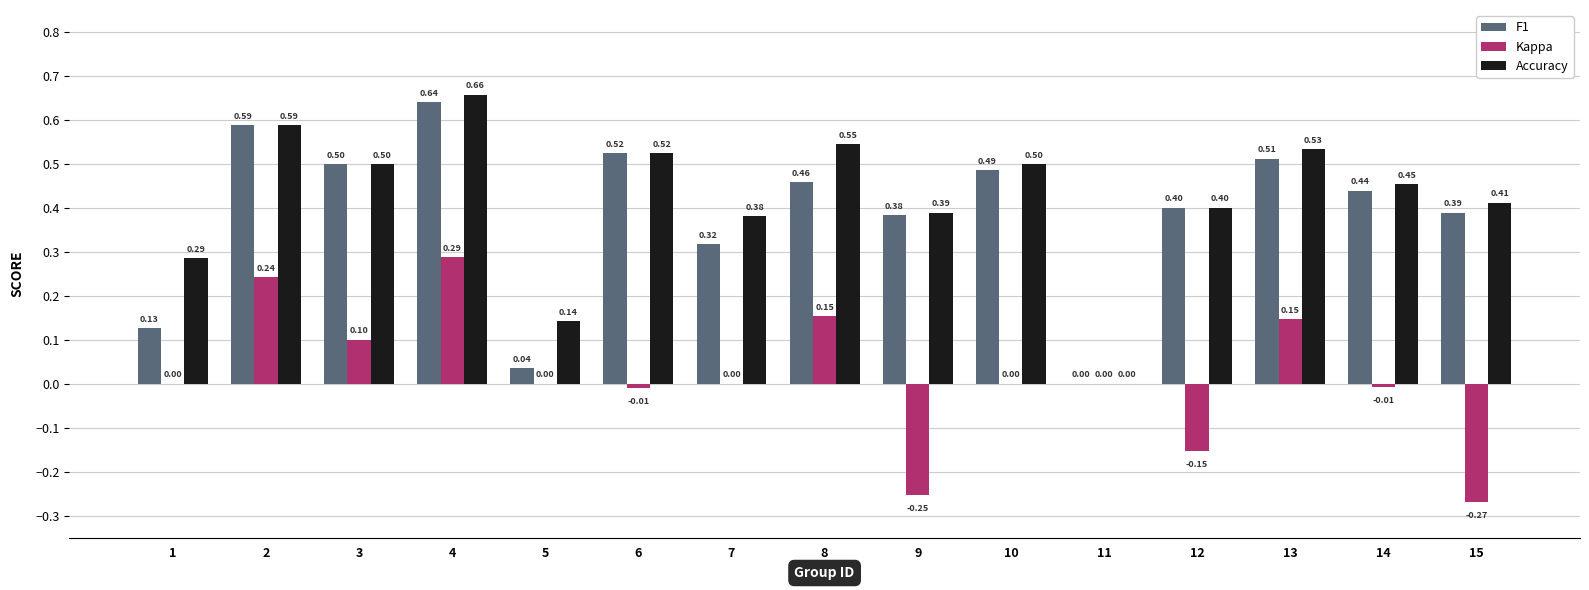

Which series has the widest spread of values?

Accuracy